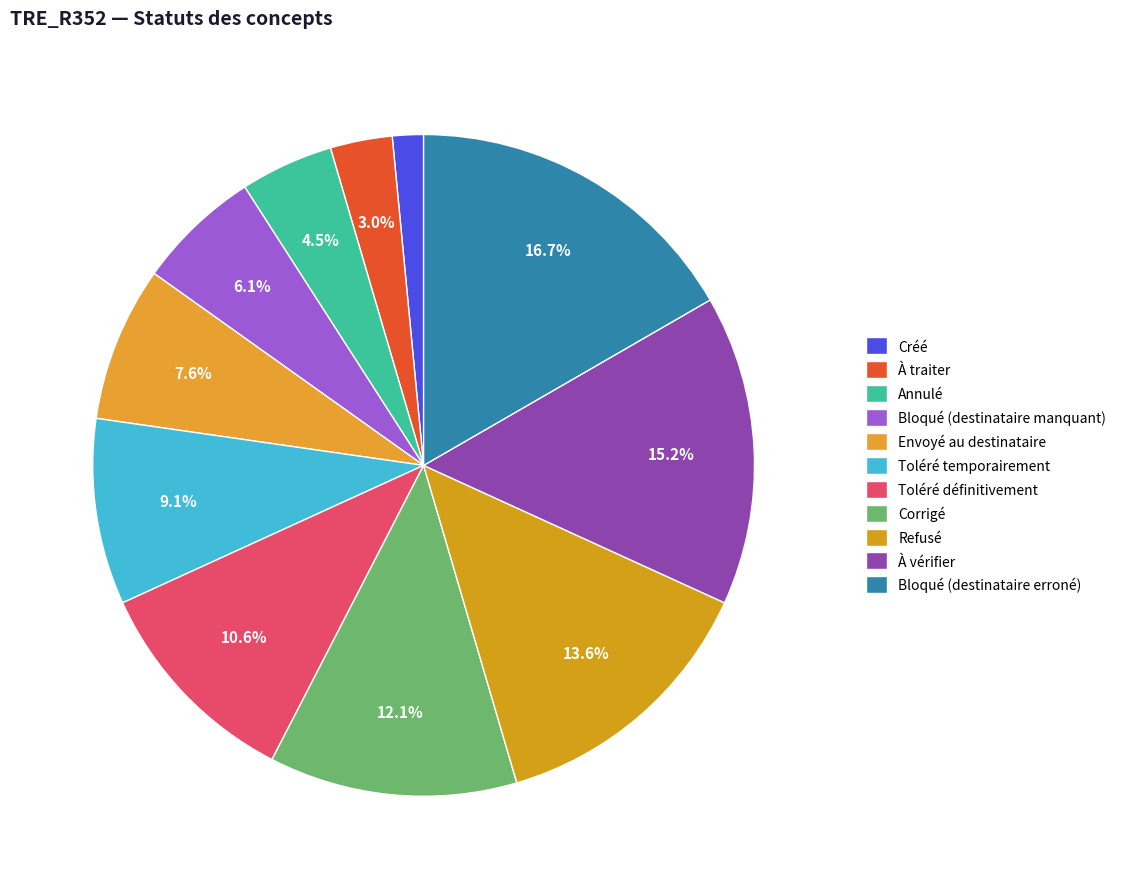

What is the smallest slice in the pie chart?

Créé